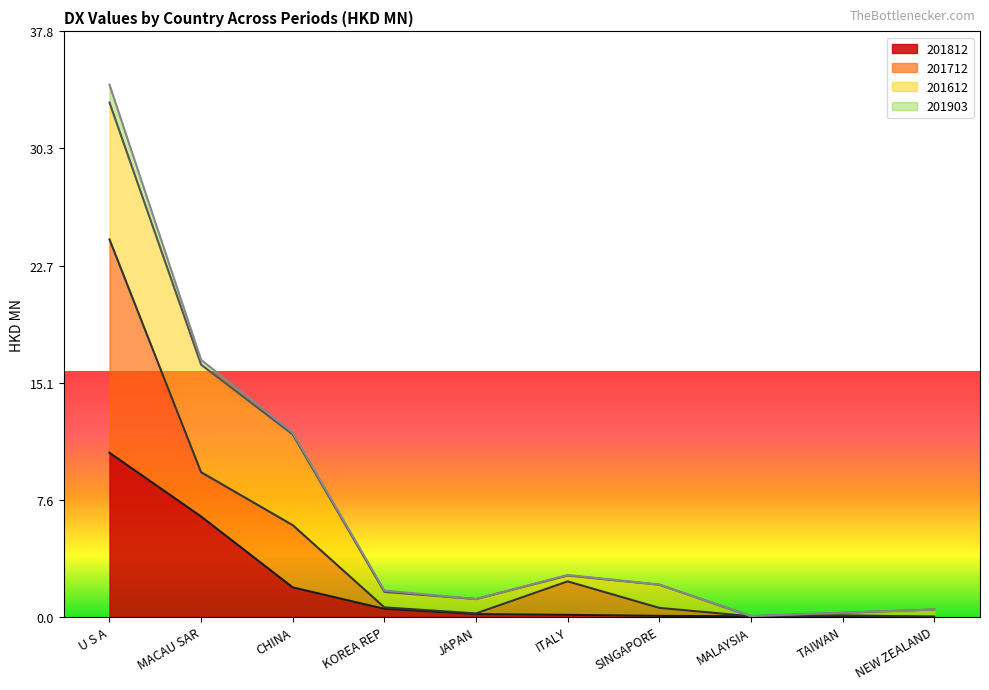

At which category does the chart reach its peak across all series?

U S A